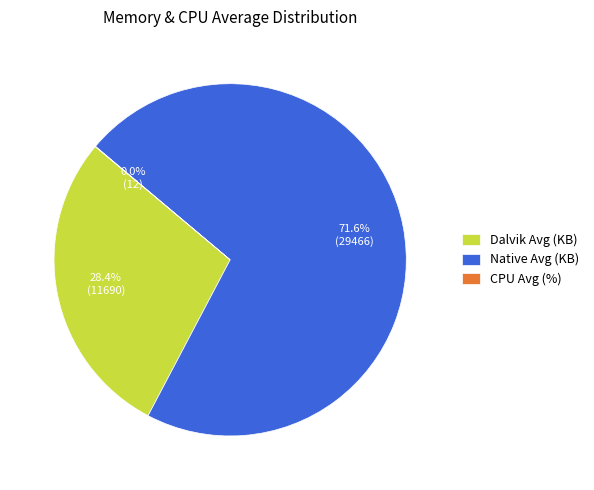

What percentage is NOT represented by Native Avg (KB)?

28.4%